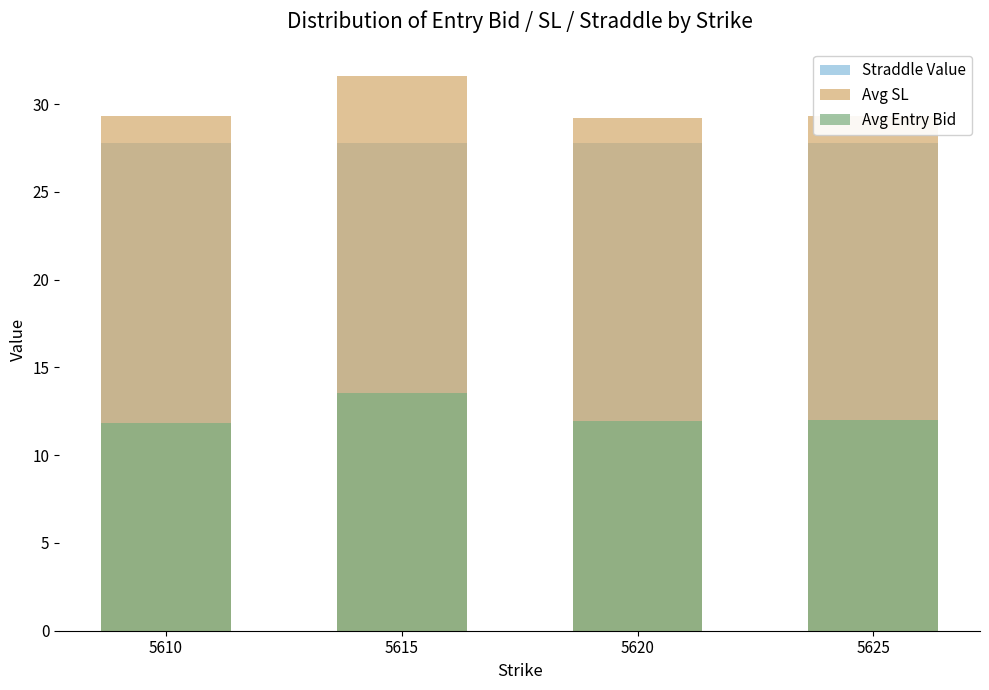

What is the average value of the Avg Entry Bid series?

12.3